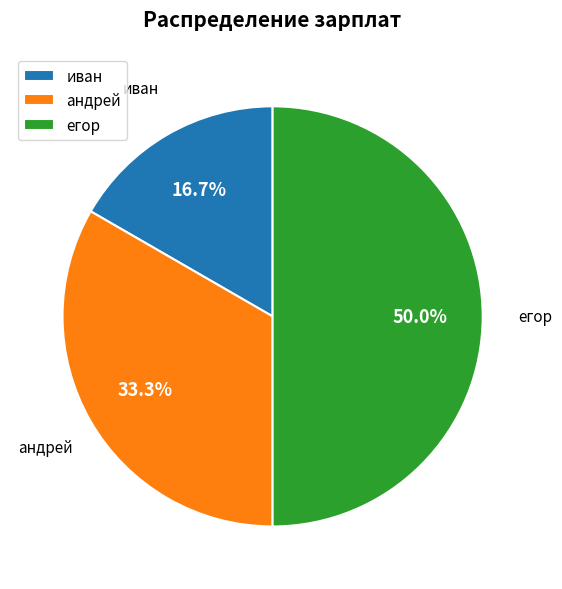

What percentage is the егор slice, to the nearest percent?

50%